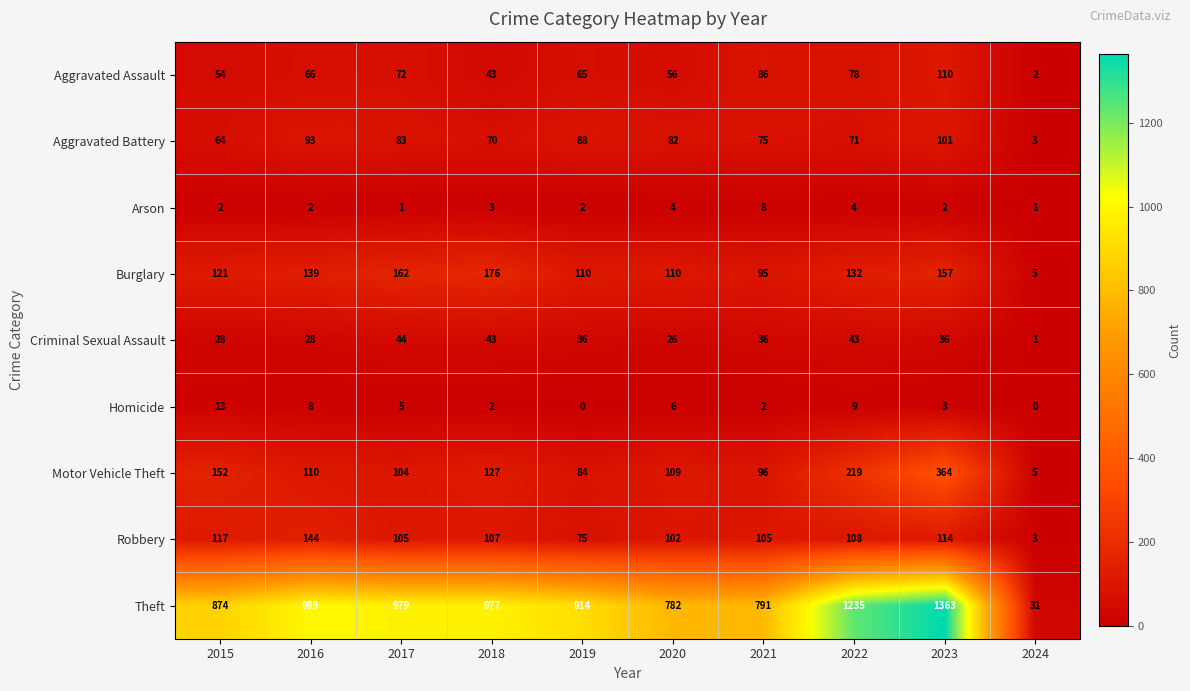

At which category is the sum across all series the highest?

2023